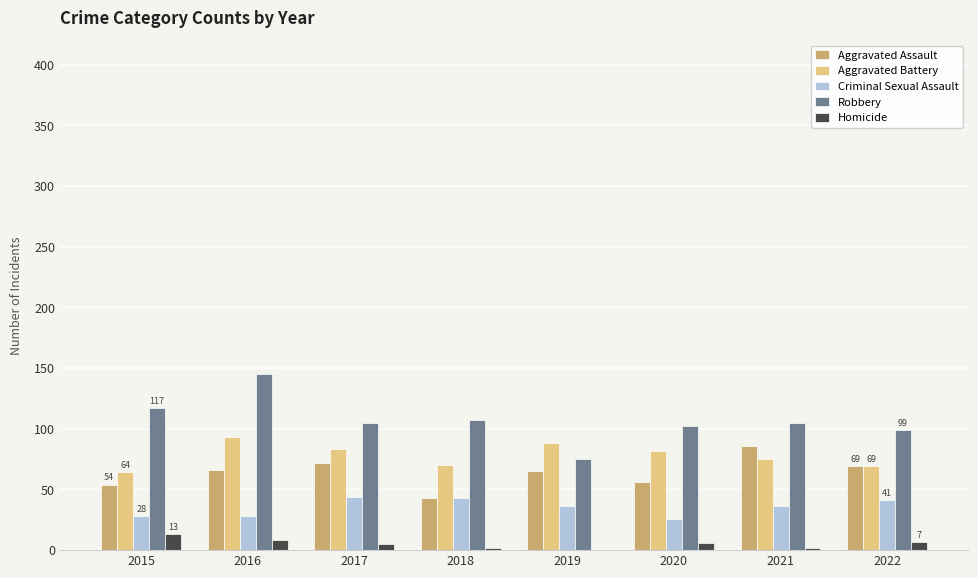

Are the bars grouped side by side (vs. stacked)?

Yes